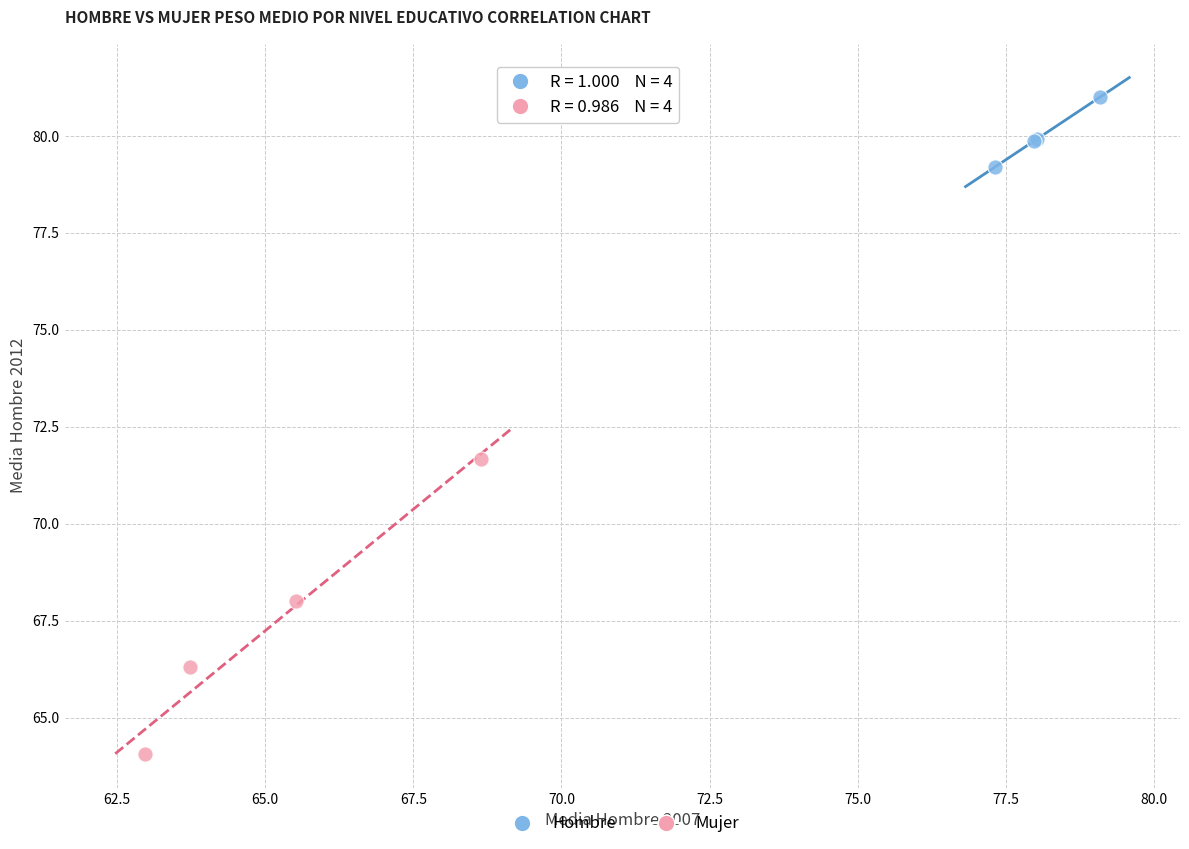

Which series contains the highest Y value?

Hombre